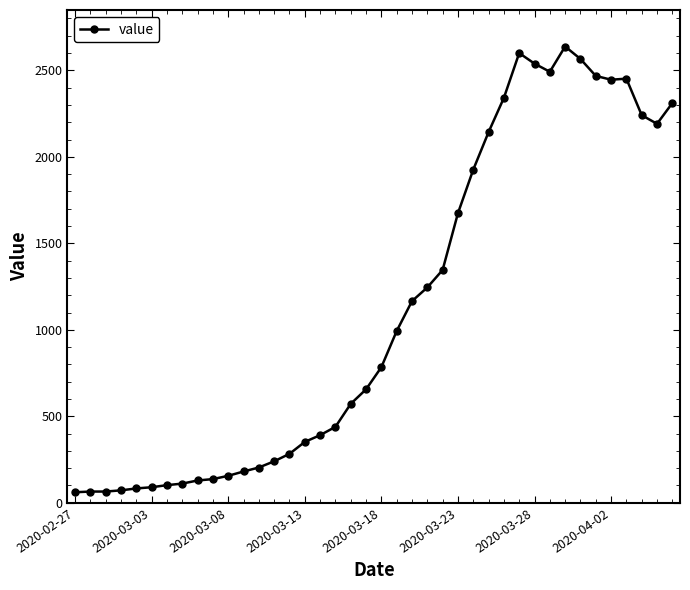

Does the chart display data point markers on the line(s)?

Yes